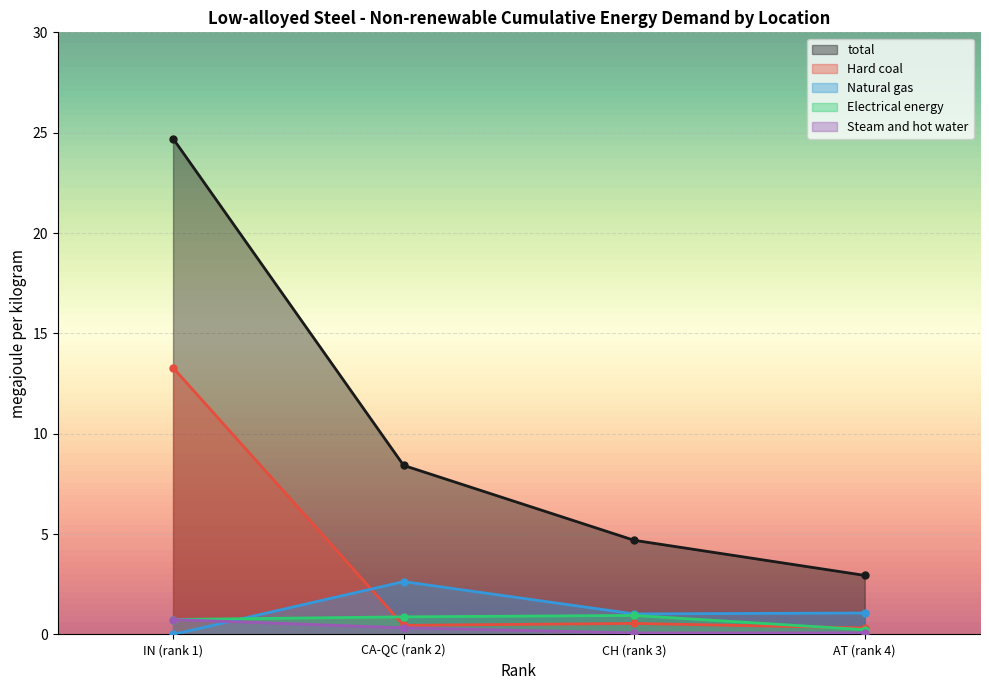

Is it true that Natural gas equals 3.6 at CA-QC (rank 2)?

False